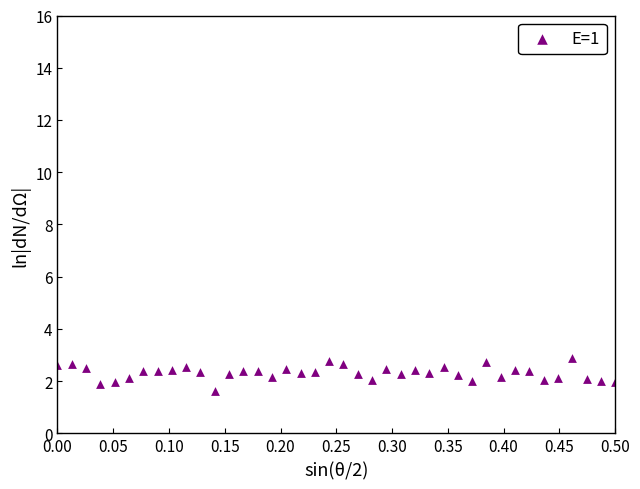

What is the range of X values (max minus min)?

0.5